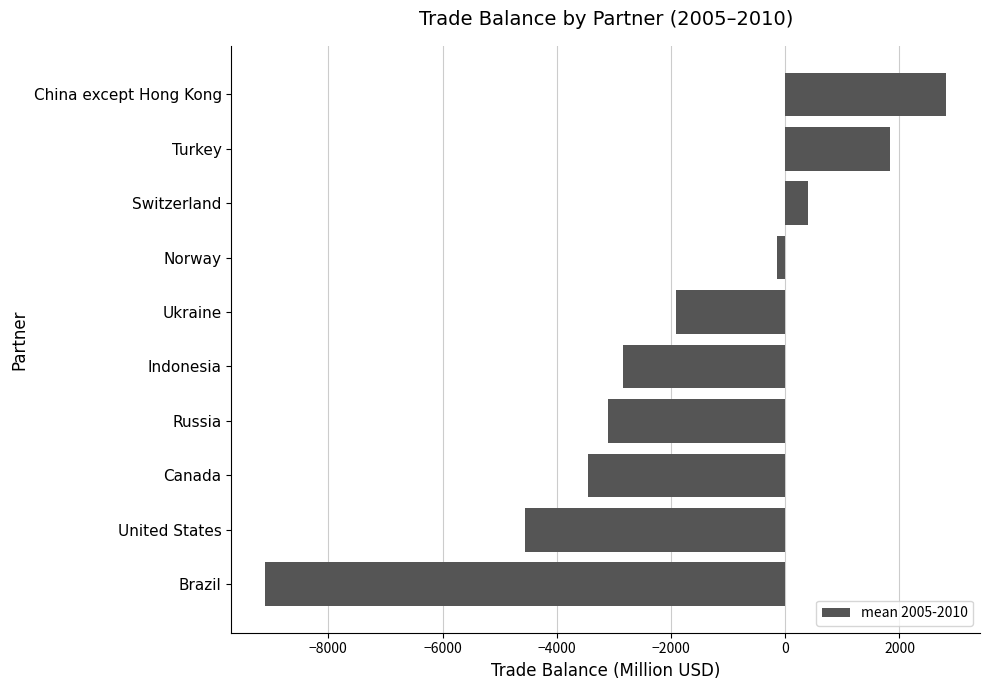

What is the difference between the second highest and second lowest values?

6391.9